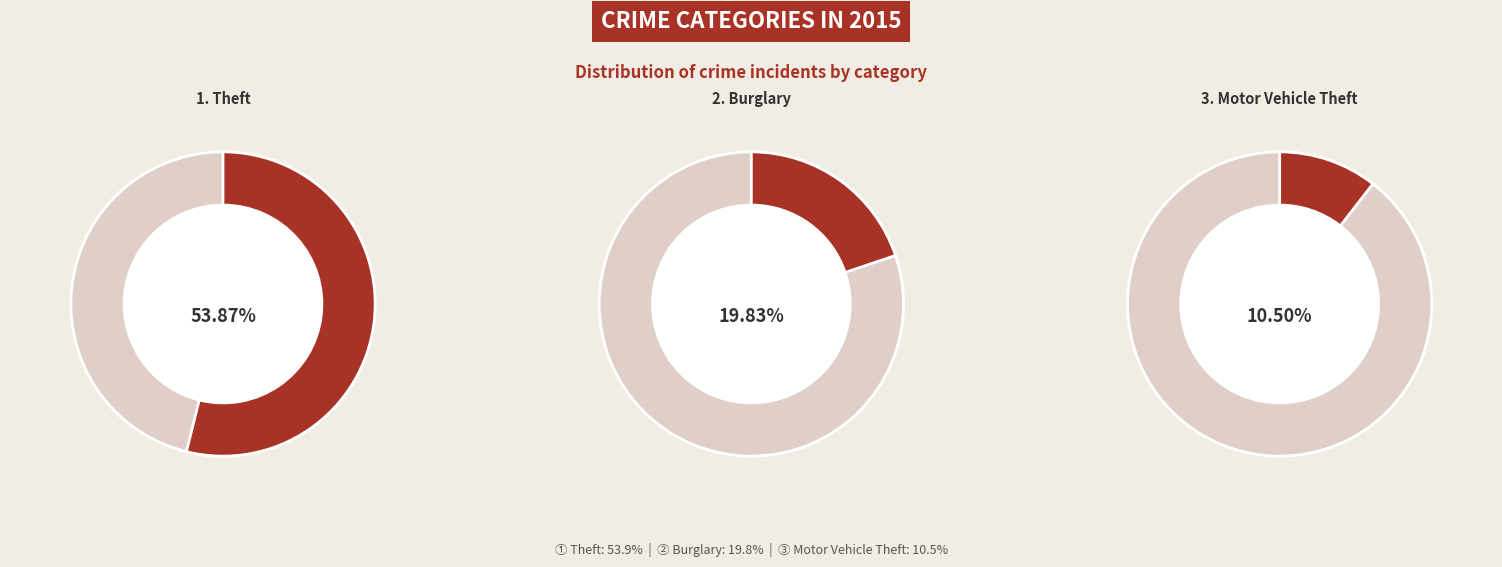

What is the majority slice?

Theft